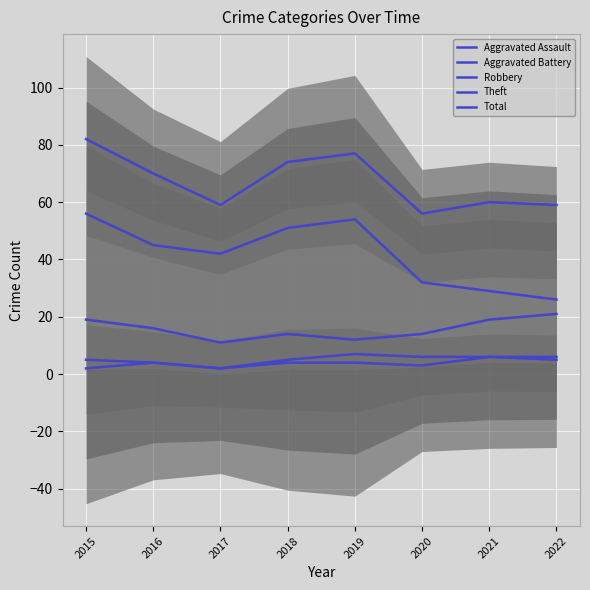

Reading left to right, extract all data points from this chart.

Aggravated Assault: 2	4	2	4	4	3	6	5
Aggravated Battery: 5	4	2	5	7	6	6	6
Robbery: 19	16	11	14	12	14	19	21
Theft: 56	45	42	51	54	32	29	26
Total: 82	70	59	74	77	56	60	59